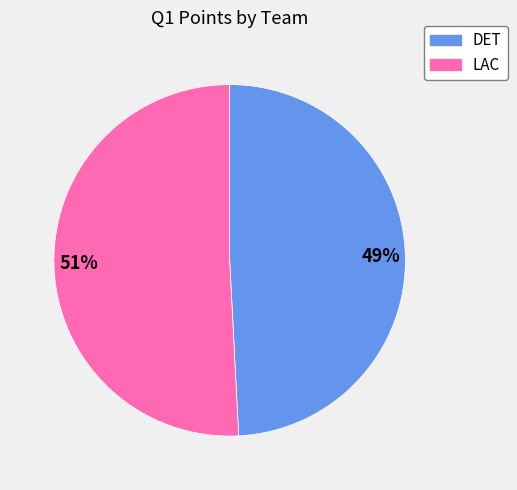

To the nearest percent, what percentage of the pie is 51%?

51%